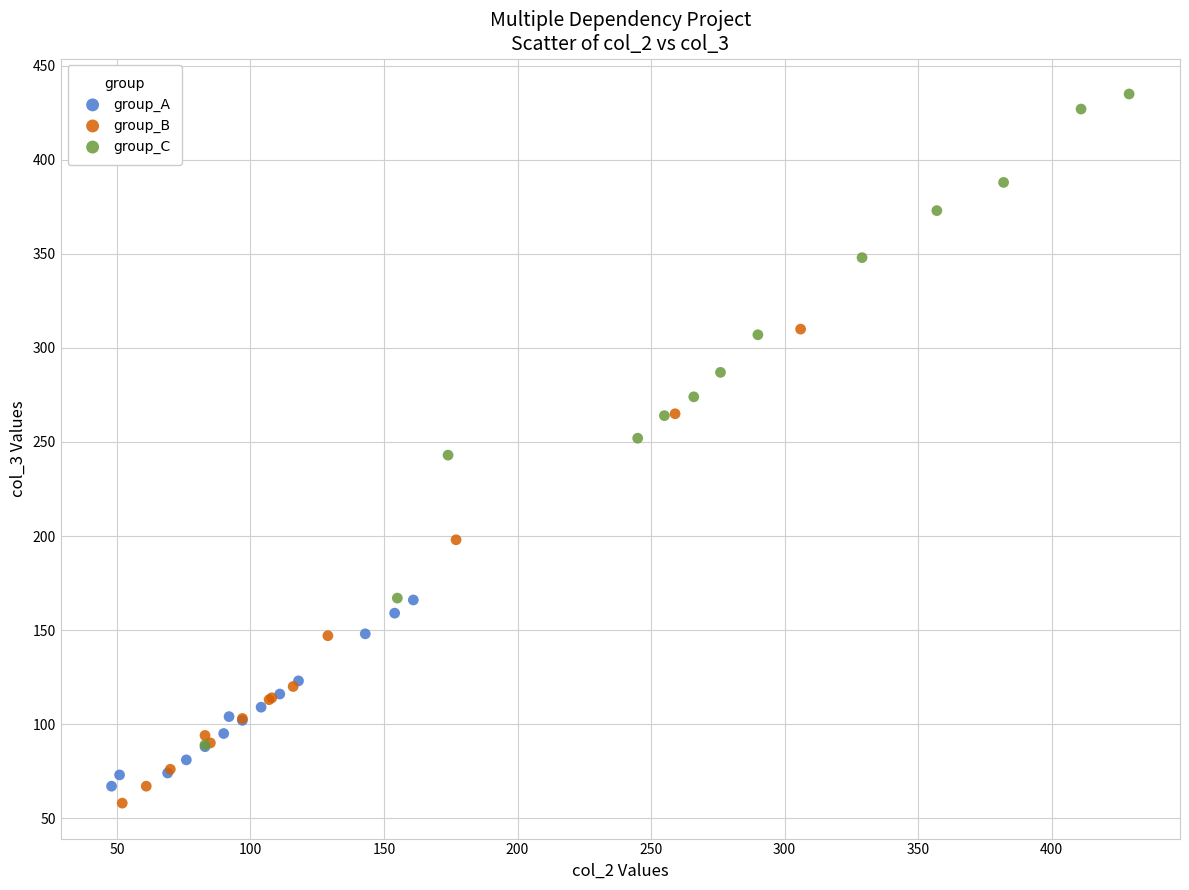

What are all the series names shown in the legend?

group_A, group_B, group_C